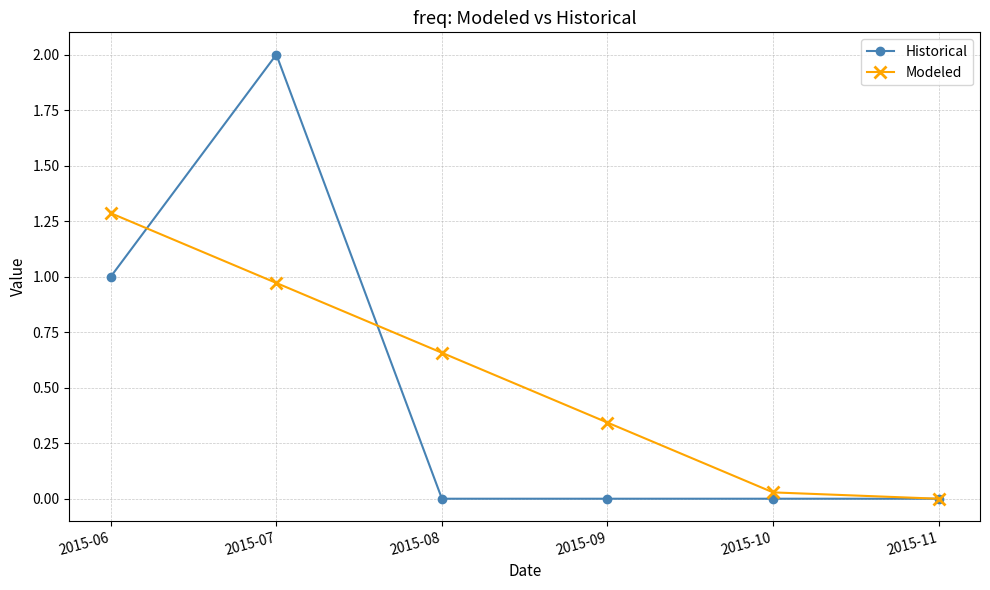

Is it true that Historical equals 0.0 at 2015-08?

True